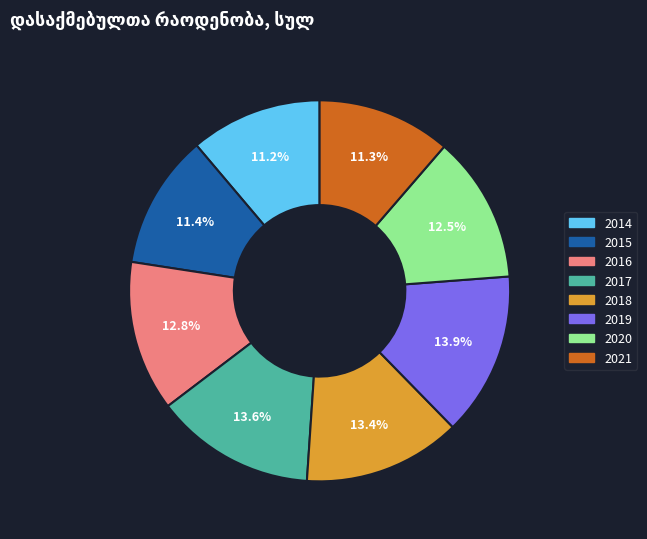

Which has a higher value, 2020 or 2018?

2018